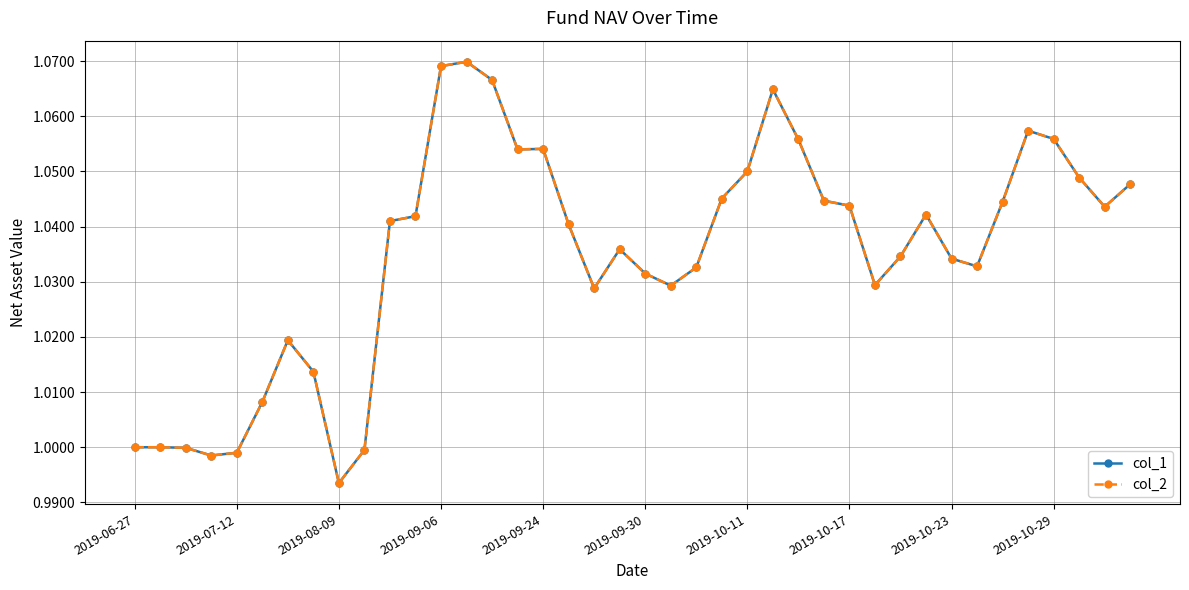

Is this an area chart (filled region under the line)?

No